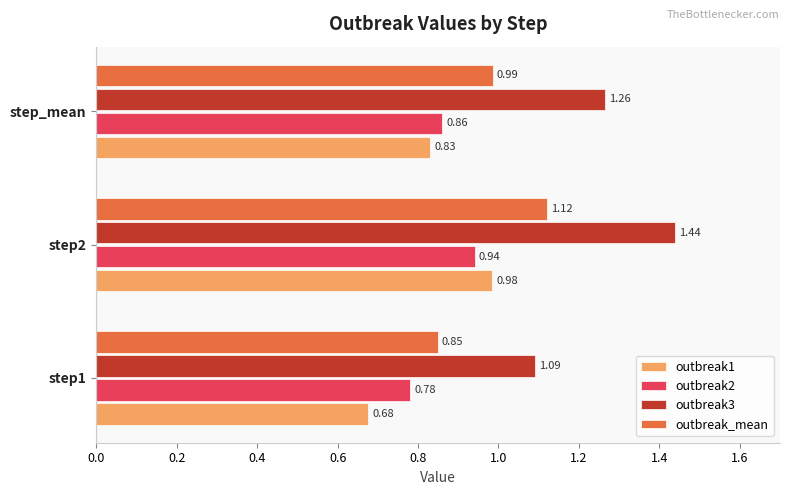

What are all the series names shown in the legend?

outbreak1, outbreak2, outbreak3, outbreak_mean